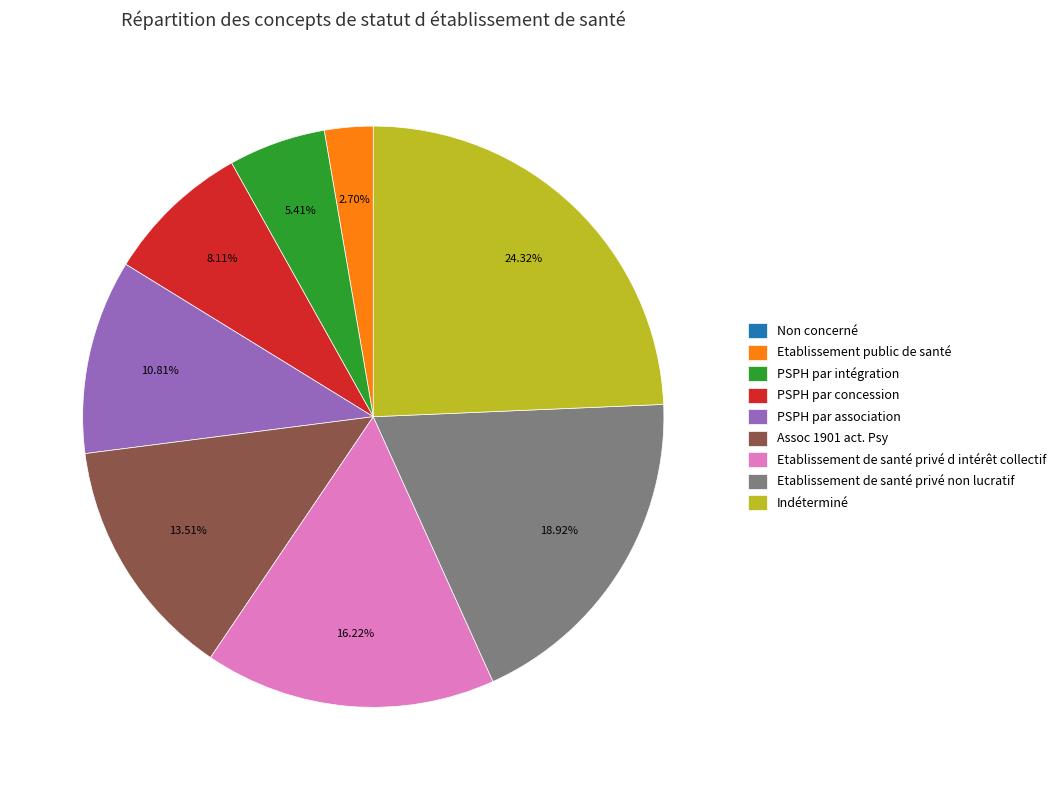

To the nearest percent, what is the difference between the largest and smallest slice percentages?

24%